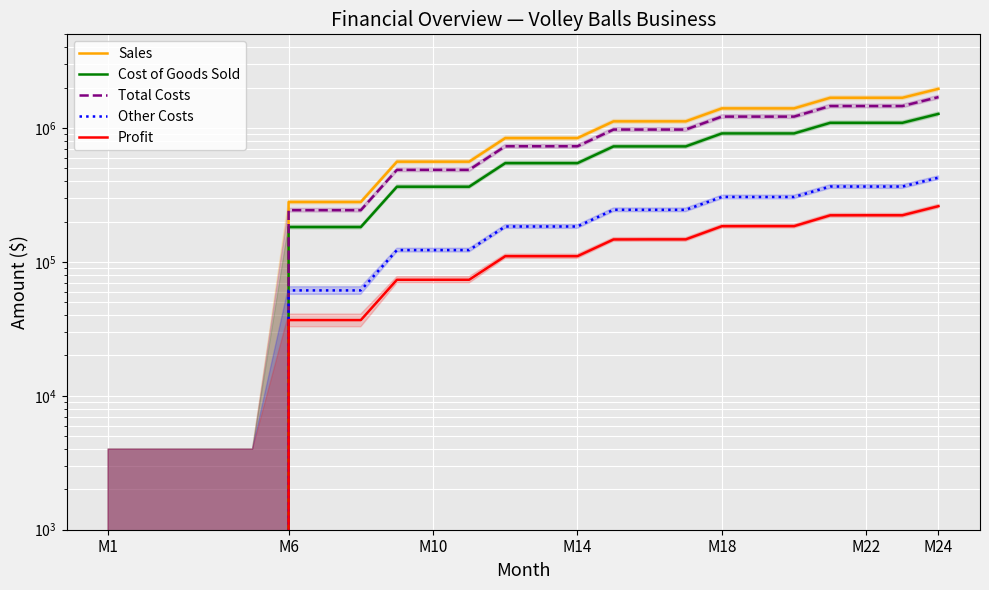

What is the label of the 10th point from the right?

14